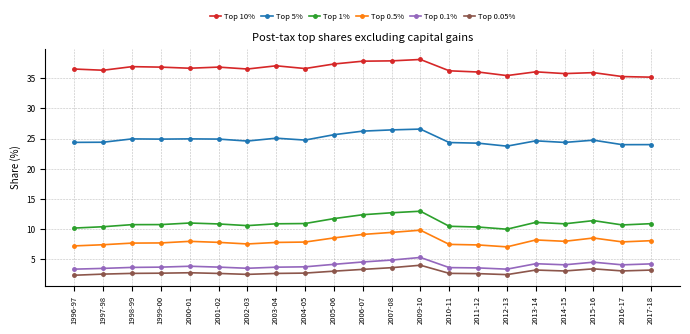

What is the difference between the highest and lowest values at 2016-17?

32.2